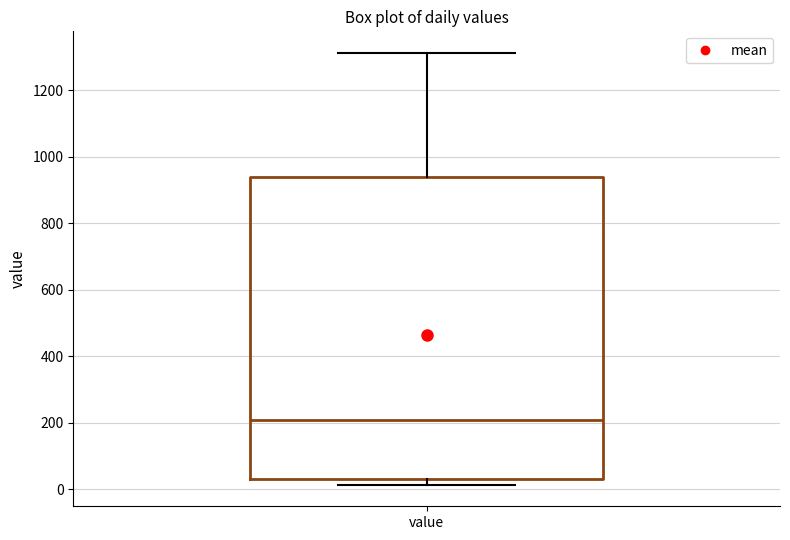

Where is the upper edge of the box for value on the y-axis? The values are not printed on the chart, so give them approximately, as read against the axis.

940